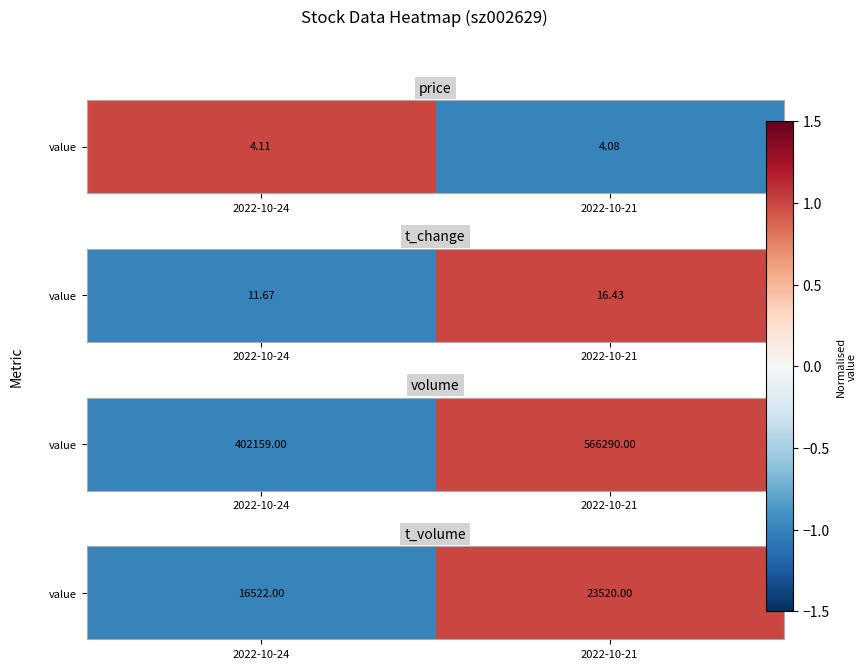

Which has a higher value, 2022-10-24 or 2022-10-21?

2022-10-21